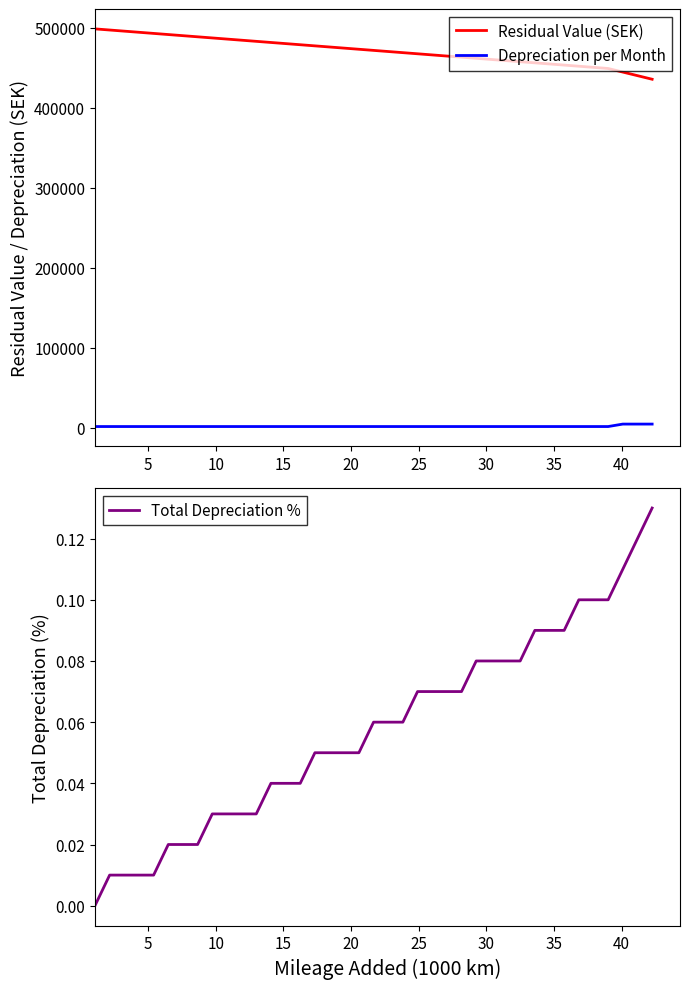

Is it true that Residual Value (SEK) equals 453309.0 at 32?

True